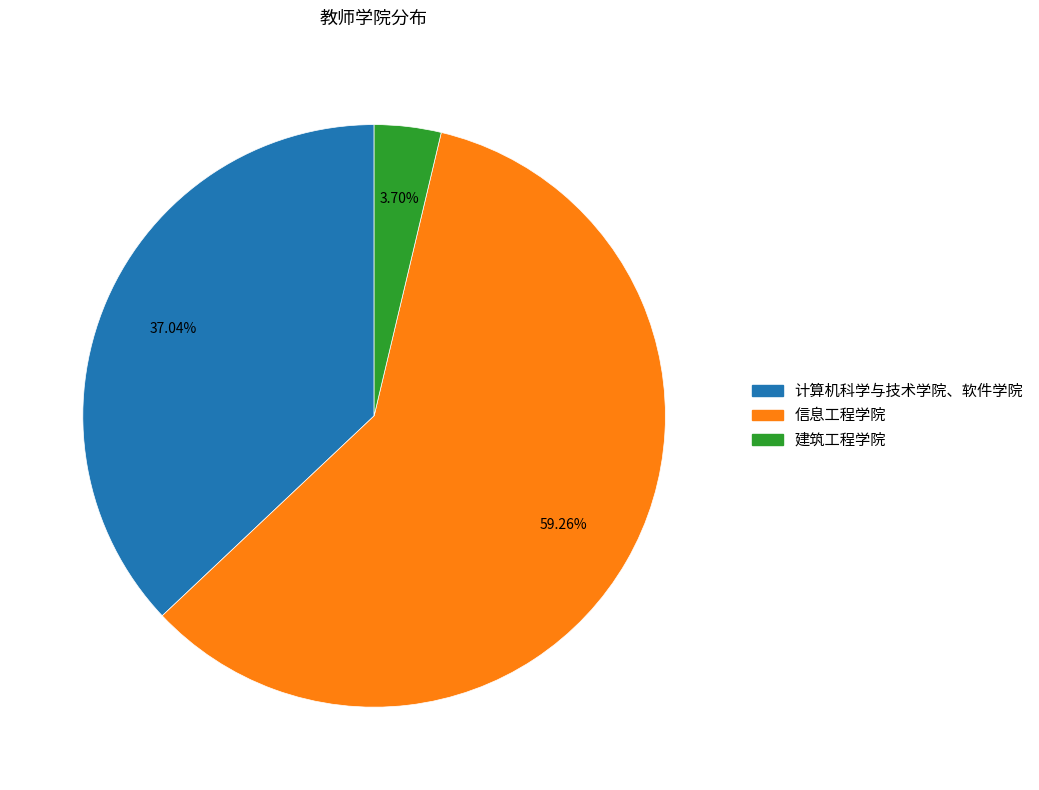

Rank the categories by value from highest to lowest.

信息工程学院, 计算机科学与技术学院、软件学院, 建筑工程学院